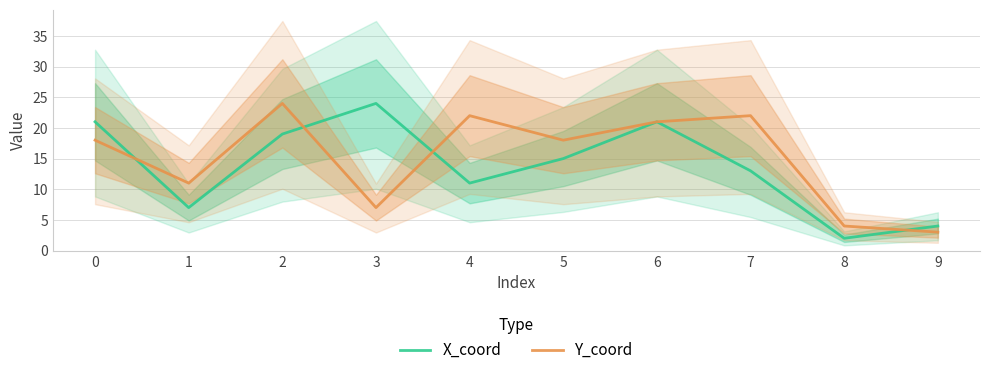

Which series changed the most between 1 and 2?

Y_coord